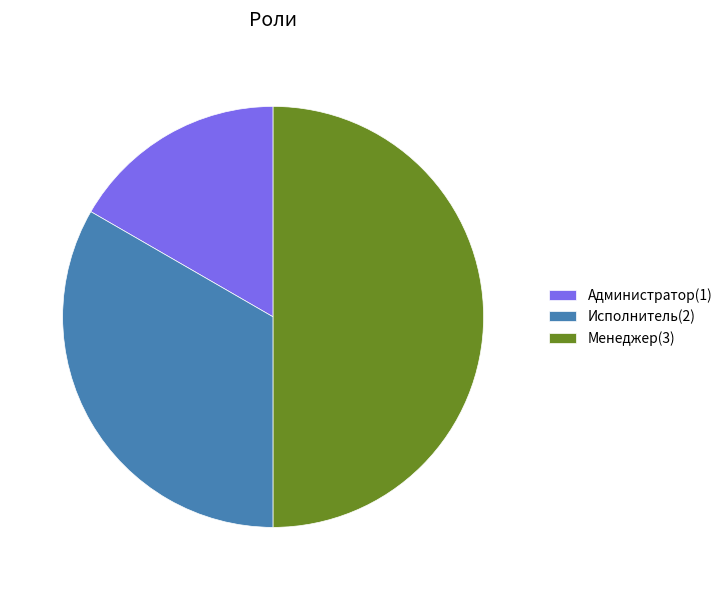

Does Исполнитель represent more than half of the total?

No